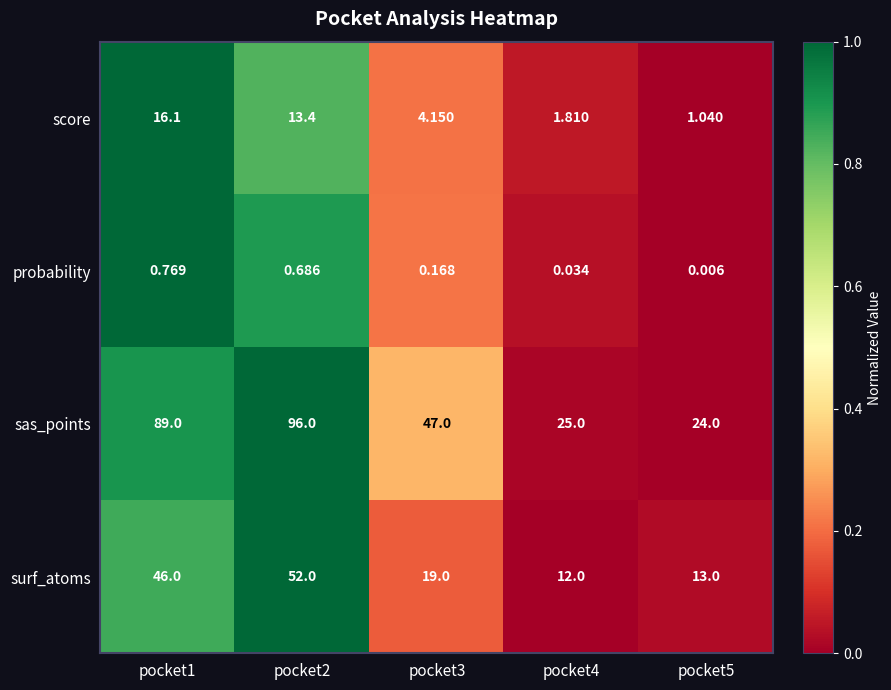

Is the value of sas_points at pocket5 greater than the value of surf_atoms at pocket4?

Yes